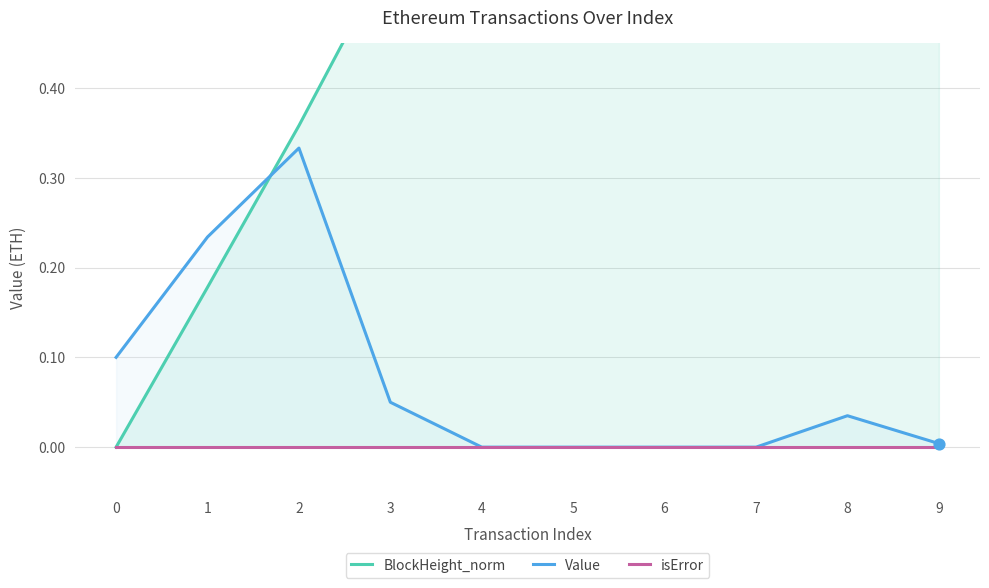

What are all the series names shown in the legend?

BlockHeight_norm, Value, isError